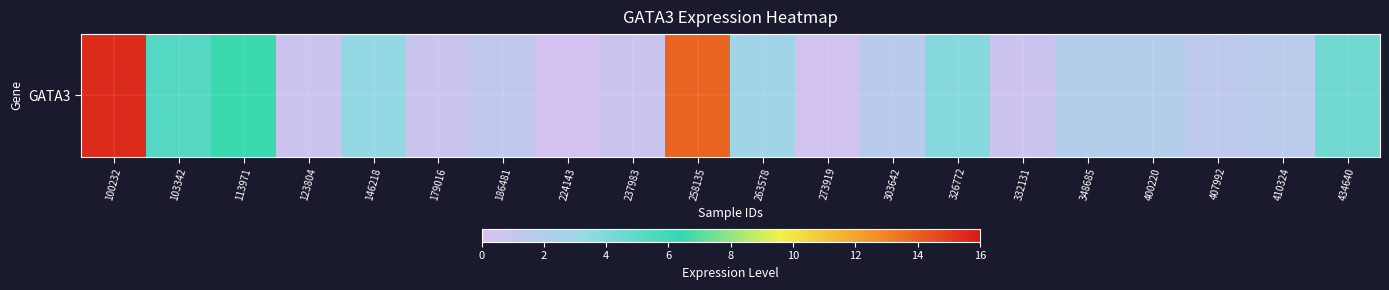

True or false: the data shows 0.7 at 186481.

False